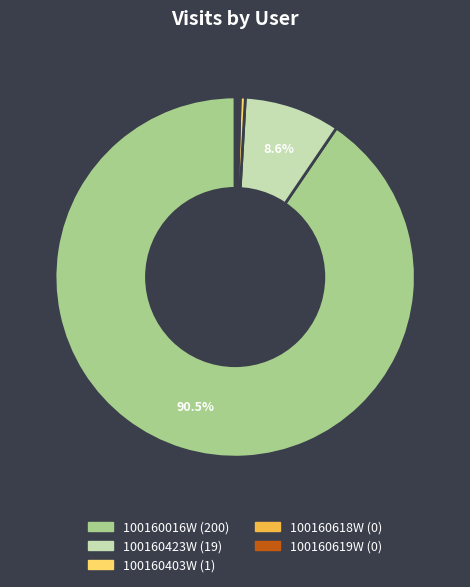

Between 100160403W and 100160423W, which is larger?

100160423W